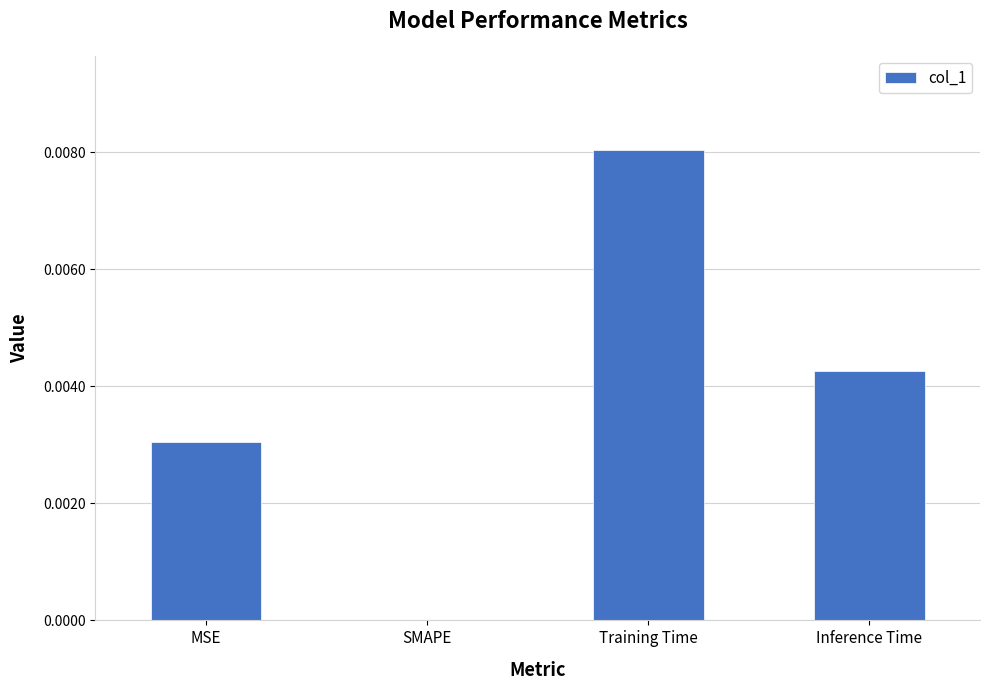

The value at SMAPE is 0.0. True or false?

True